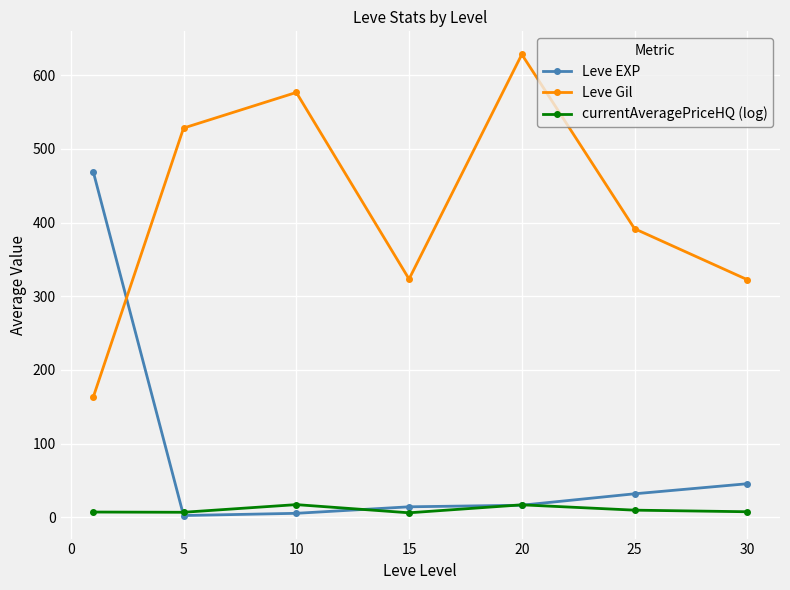

List the series in order of their peak value, highest first.

Leve Gil, Leve EXP, currentAveragePriceHQ (log)